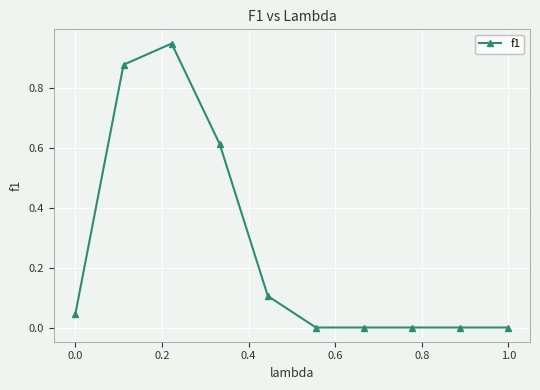

What is the average value?

0.3